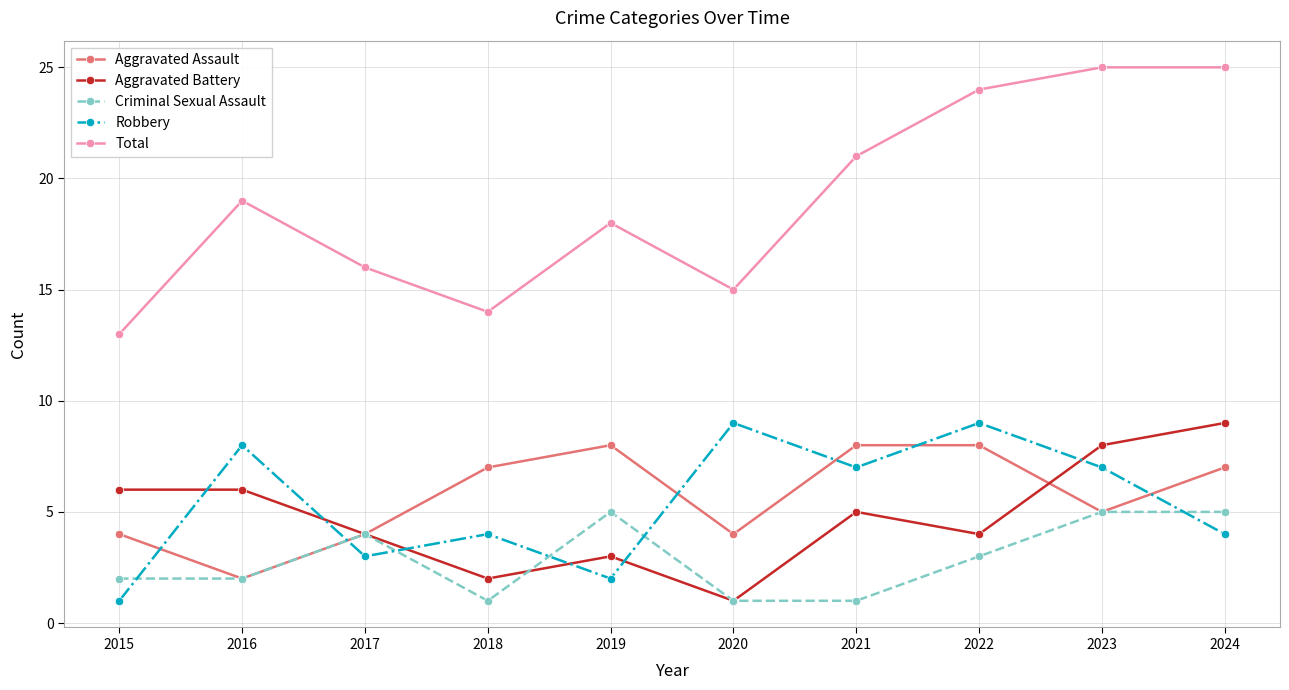

The Aggravated Battery series shows 6 at 2022. True or false?

False